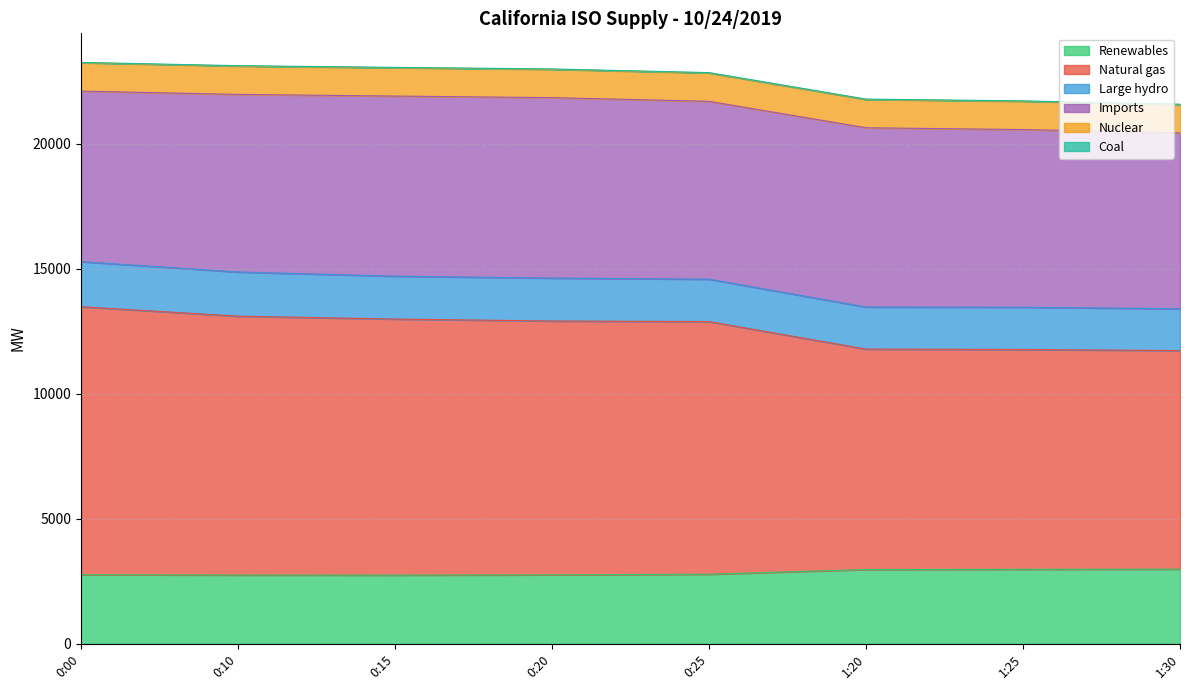

True or false: Imports and Coal cross at least once.

False